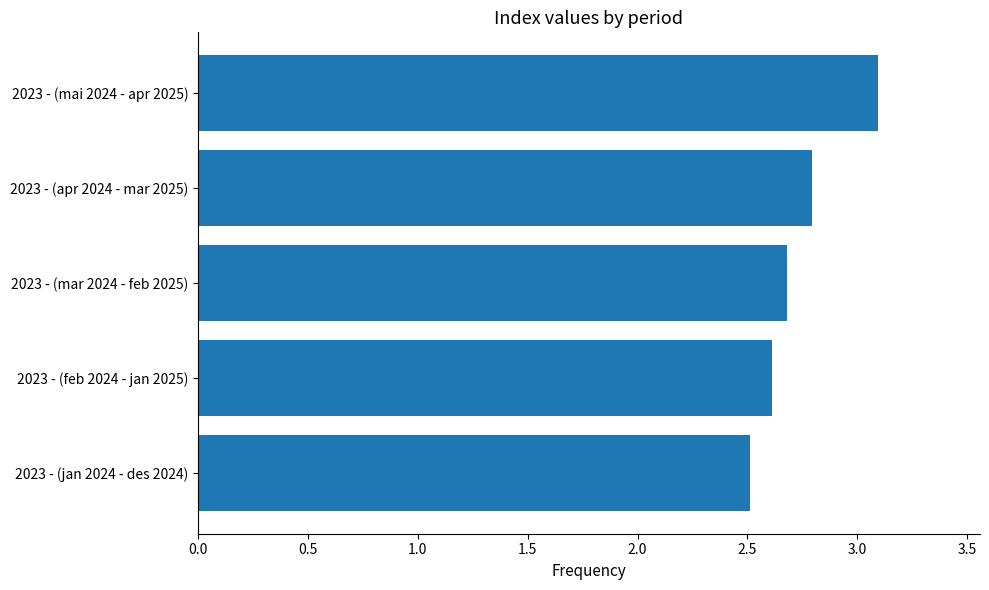

Rank the categories by value from highest to lowest.

2023 - (mai 2024 - apr 2025), 2023 - (apr 2024 - mar 2025), 2023 - (mar 2024 - feb 2025), 2023 - (feb 2024 - jan 2025), 2023 - (jan 2024 - des 2024)